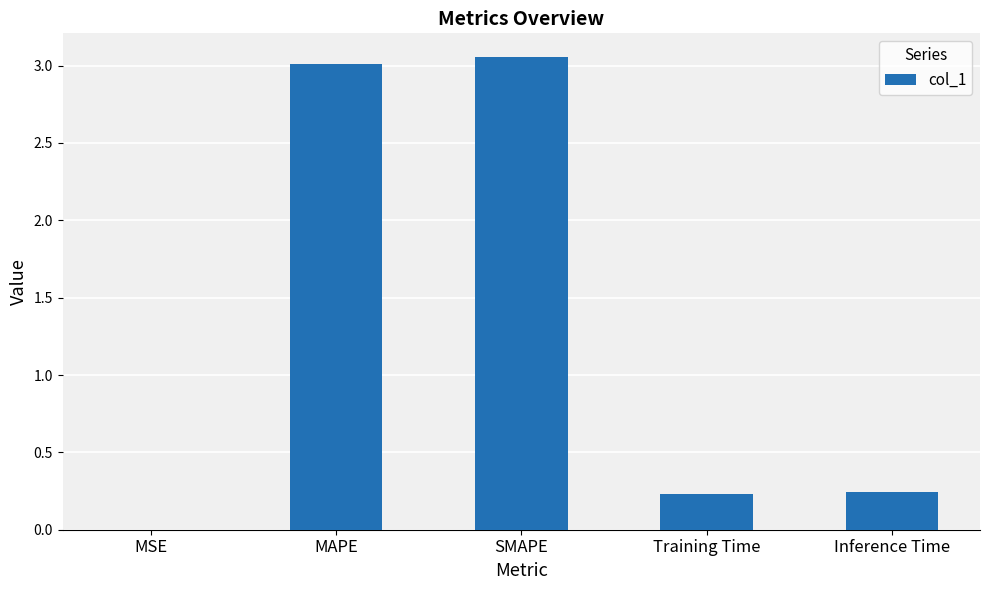

True or false: the data shows 0.2 at Inference Time.

True